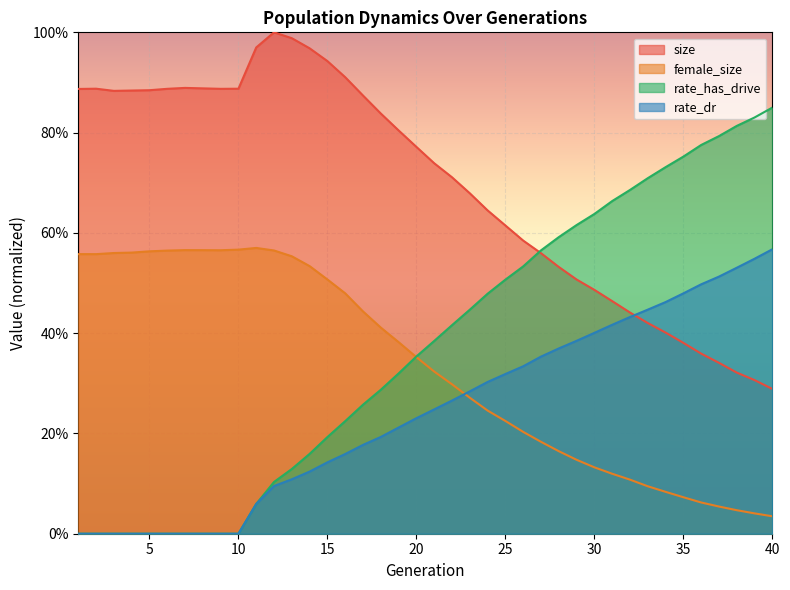

True or false: rate_dr and rate_has_drive cross at least once.

False